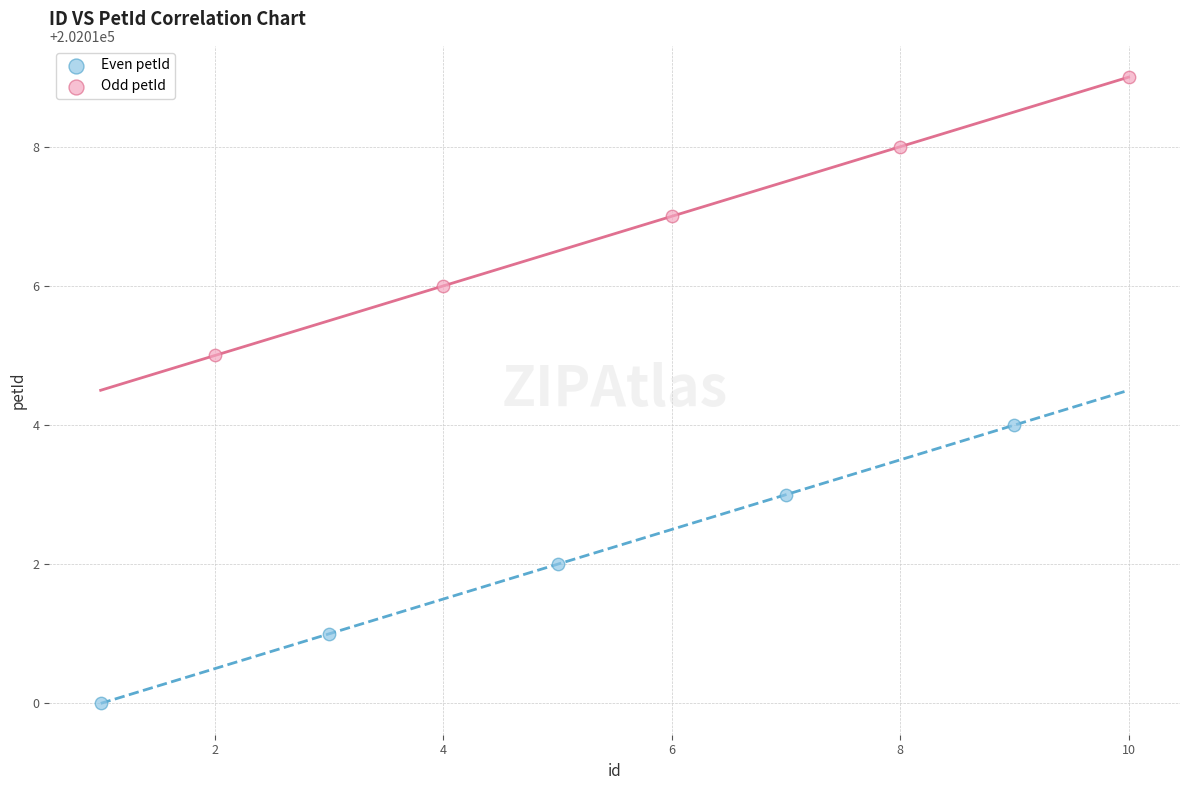

Which series reaches the maximum Y coordinate?

Odd petId